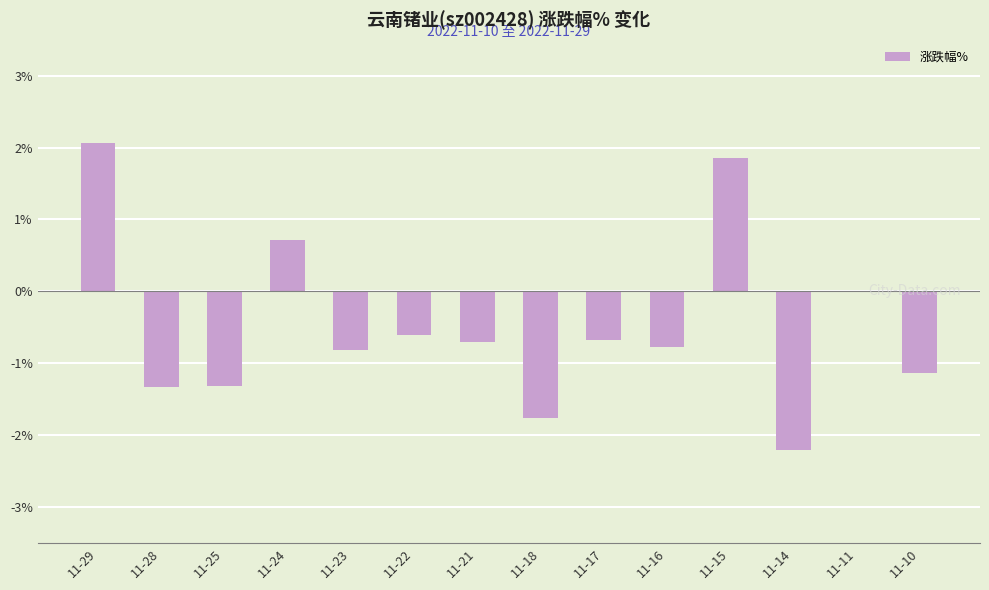

Is it true that the value at 11-28 is -1.3?

True